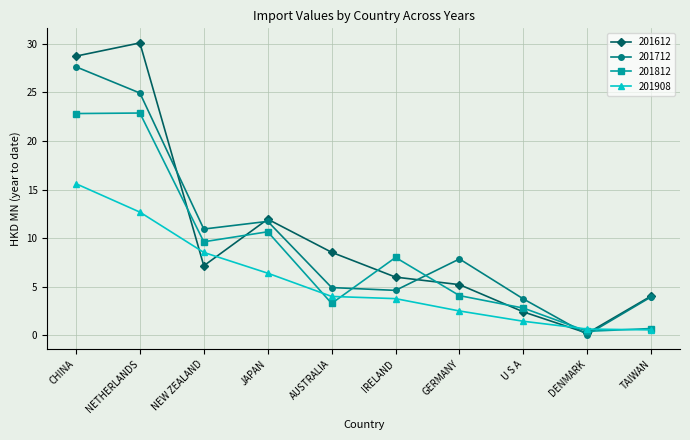

What are all the series names shown in the legend?

201612, 201712, 201812, 201908